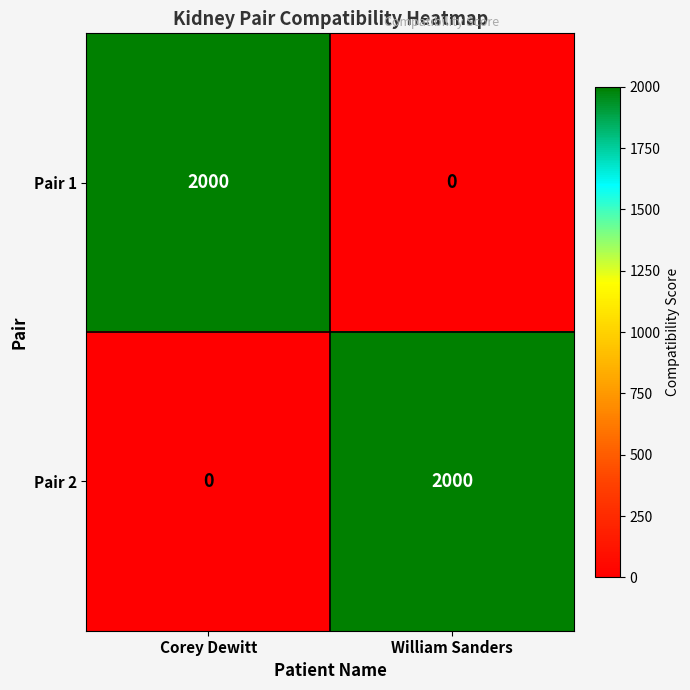

At which label does Pair 1 reach its peak?

Corey Dewitt